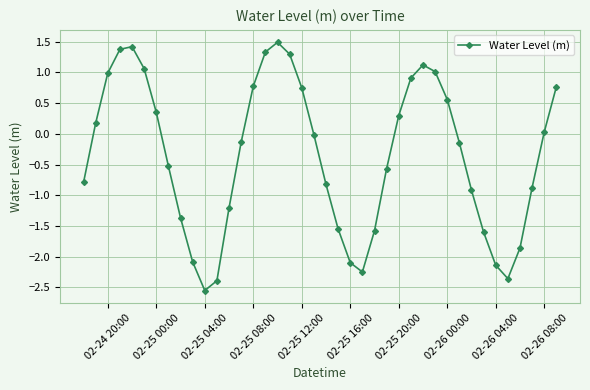

How many interior local peaks (higher than both neighbors) does the data have?

3